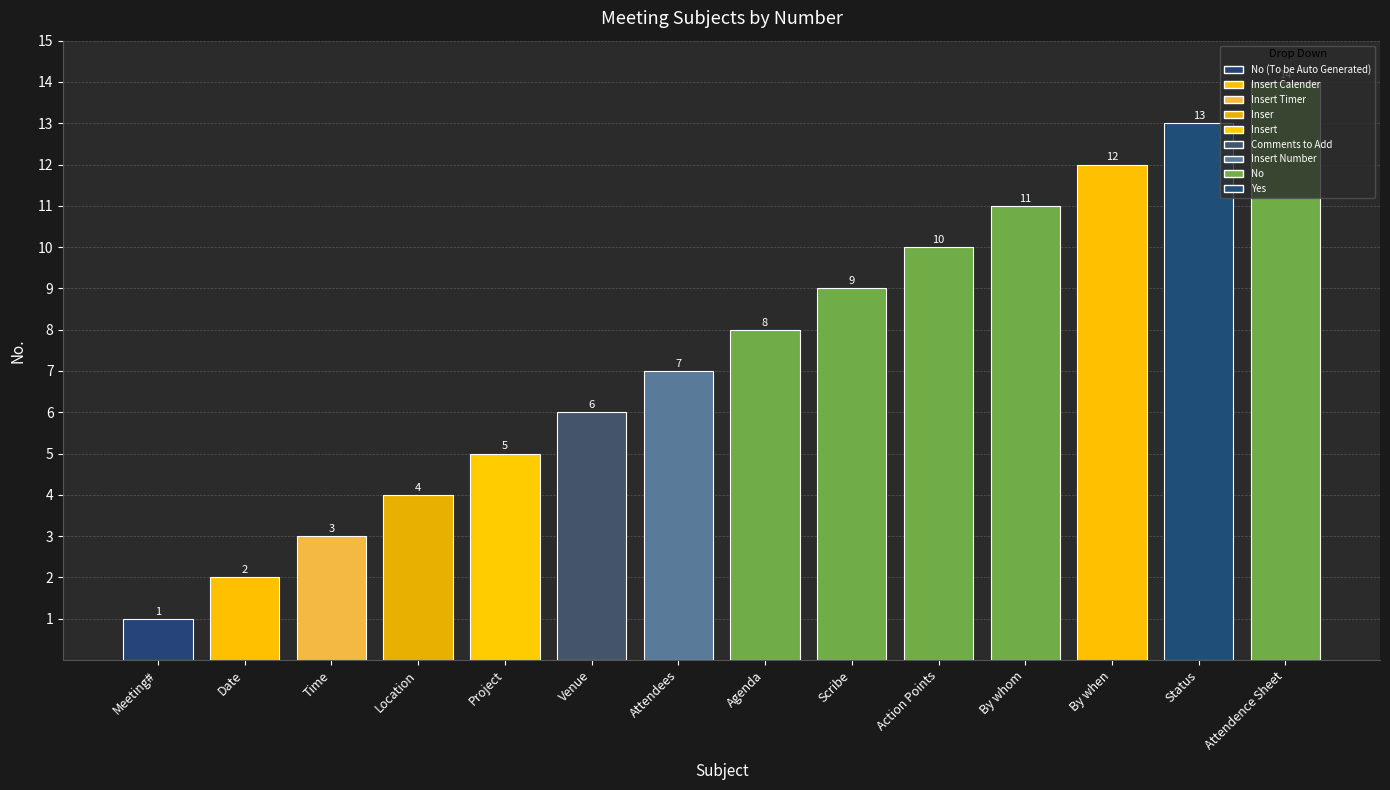

What is the difference between the maximum and minimum values?

13